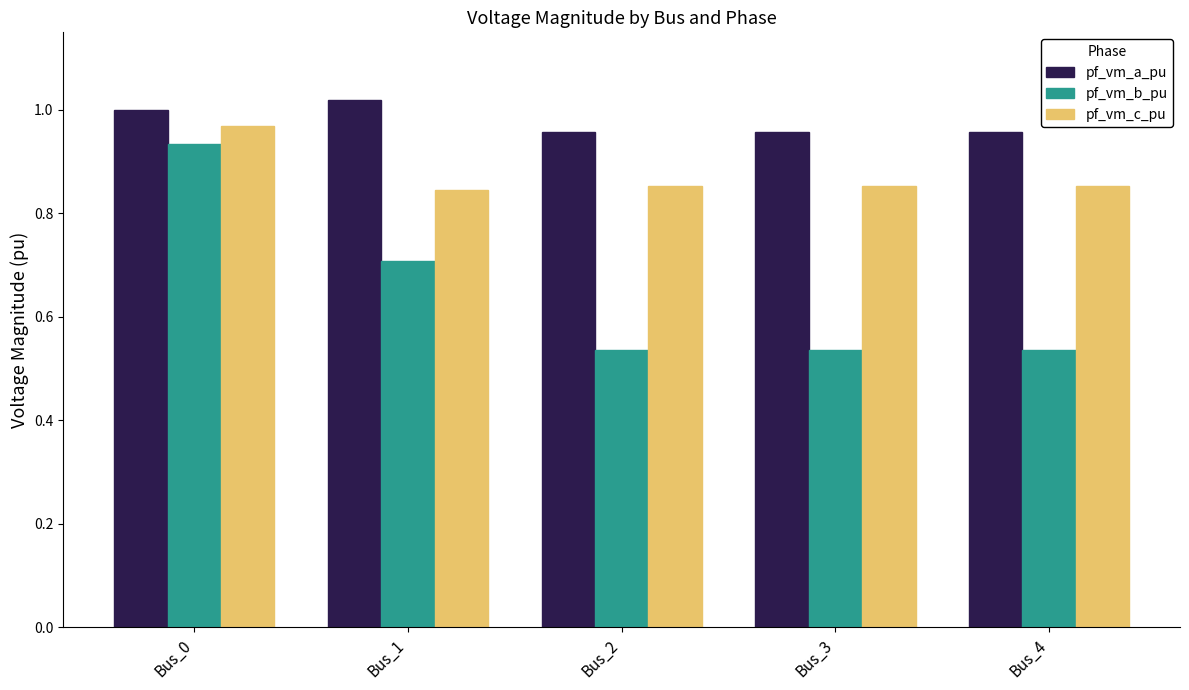

How many bars are there in each group?

3